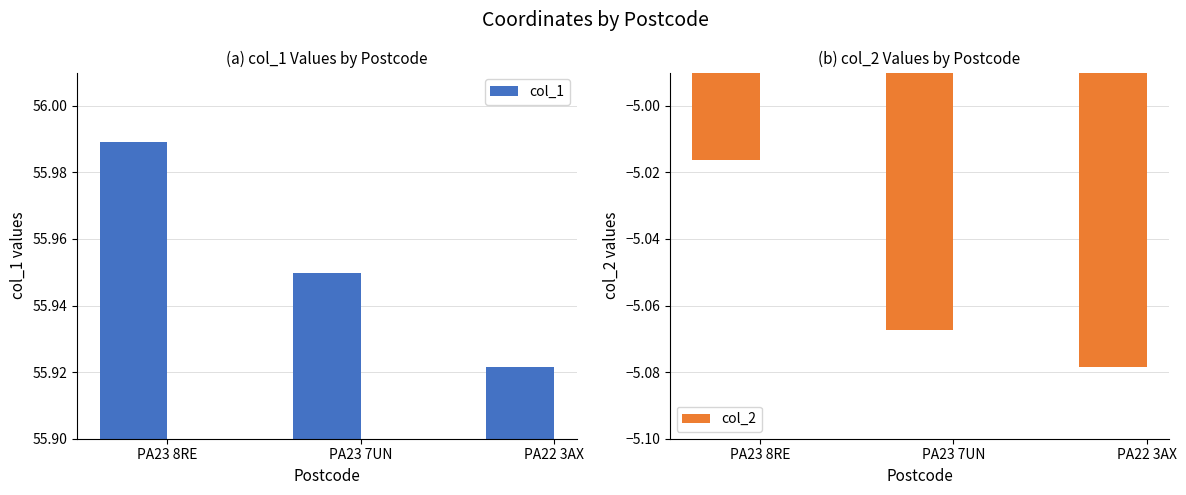

What is the value of the col_2 bar at the 3rd from the left?

-5.1